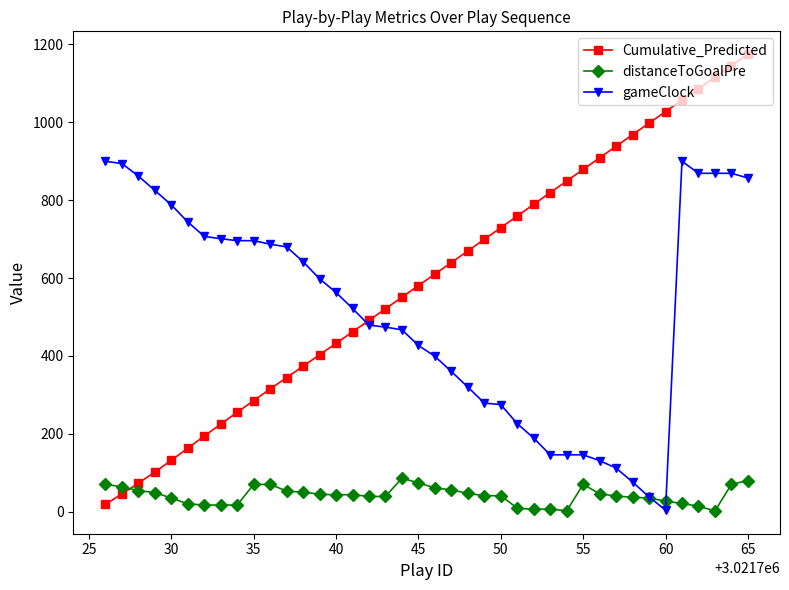

List the series in order of their peak value, highest first.

Cumulative_Predicted, gameClock, distanceToGoalPre